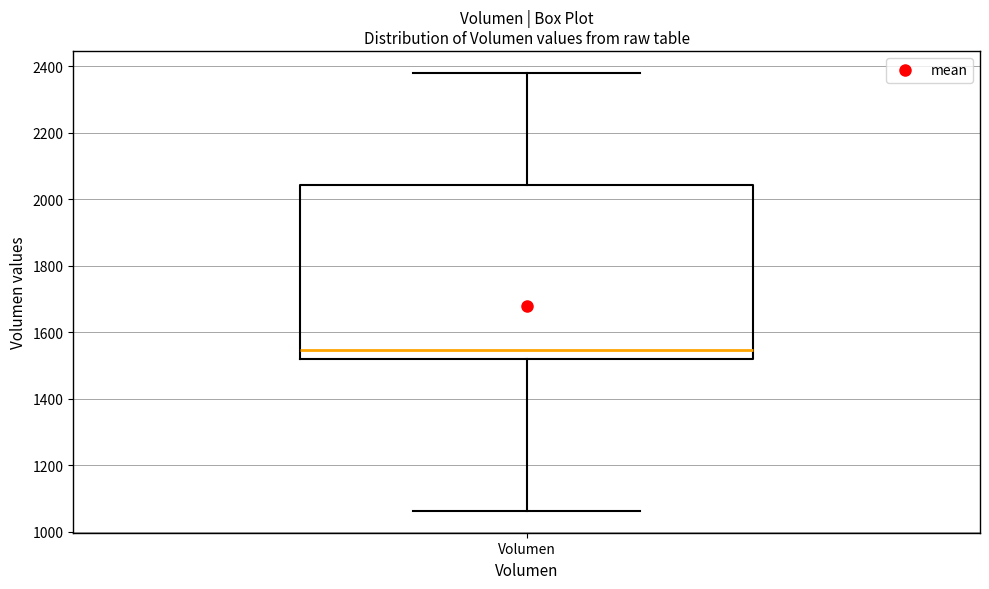

Read this box plot against the y-axis: the position of the median line, the range covered by the box, and the ends of both whiskers. The values are not printed on the chart, so give them approximately, as read against the axis.

median 1540, box 1520 to 2040, whiskers 1060 to 2380